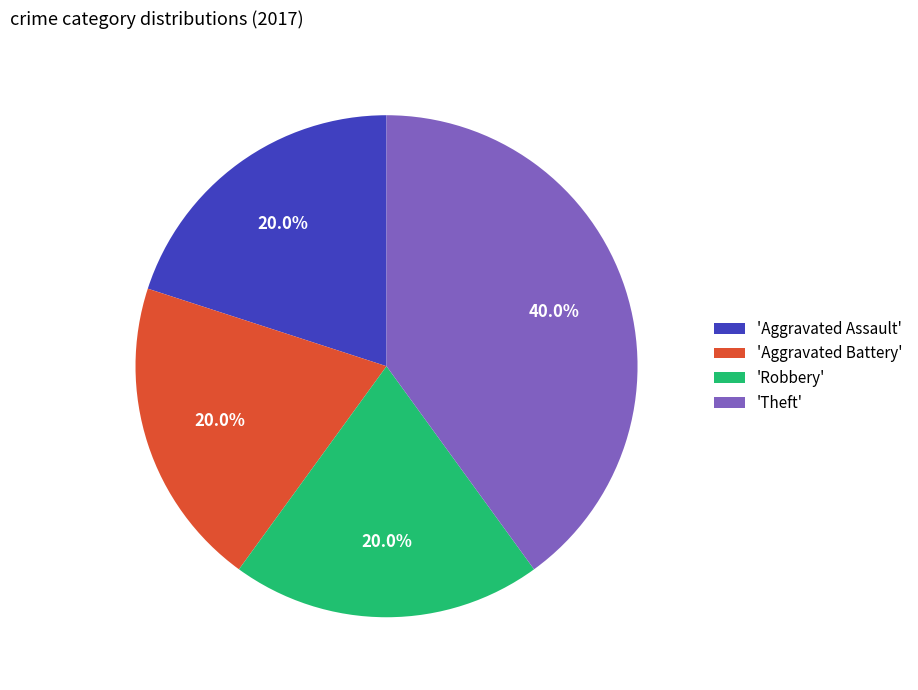

How many segments does this pie chart have?

4